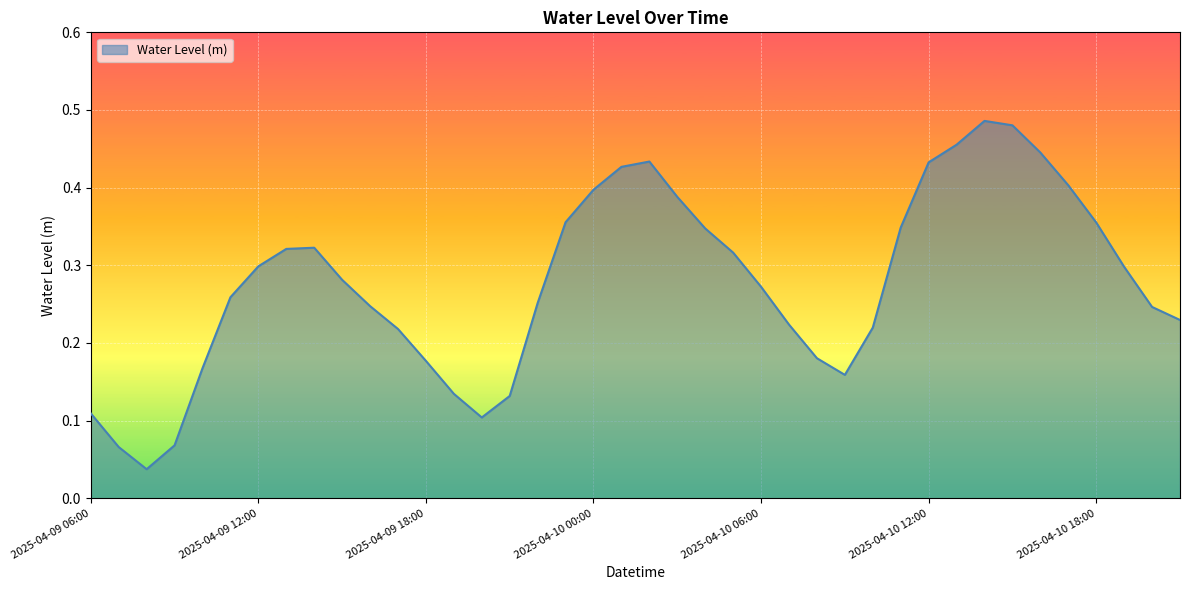

What is the label of the 39th point from the left?

2025-04-10 20:00